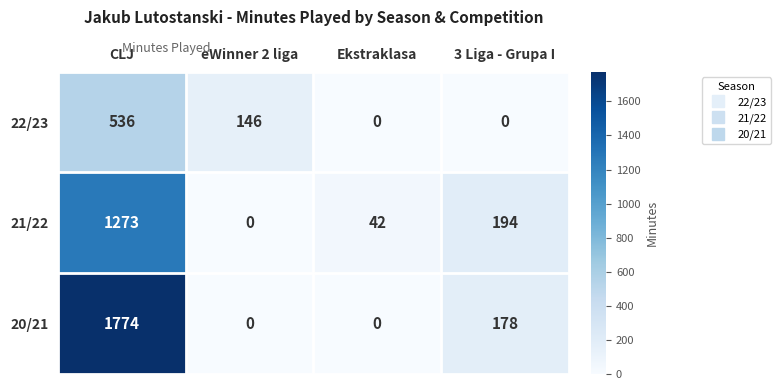

Count the number of data series in this chart.

3